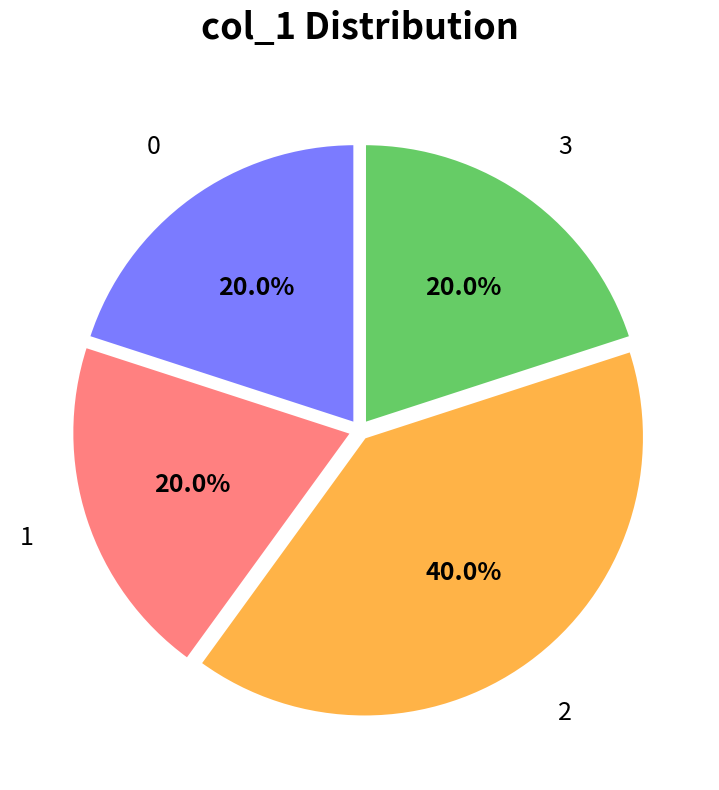

Is there any slice that represents more than half of the pie?

No